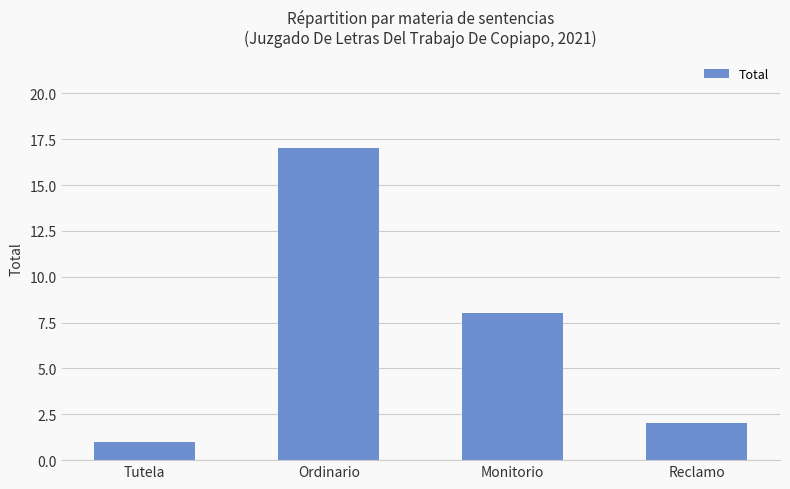

Is it true that the value at Monitorio is 12?

False